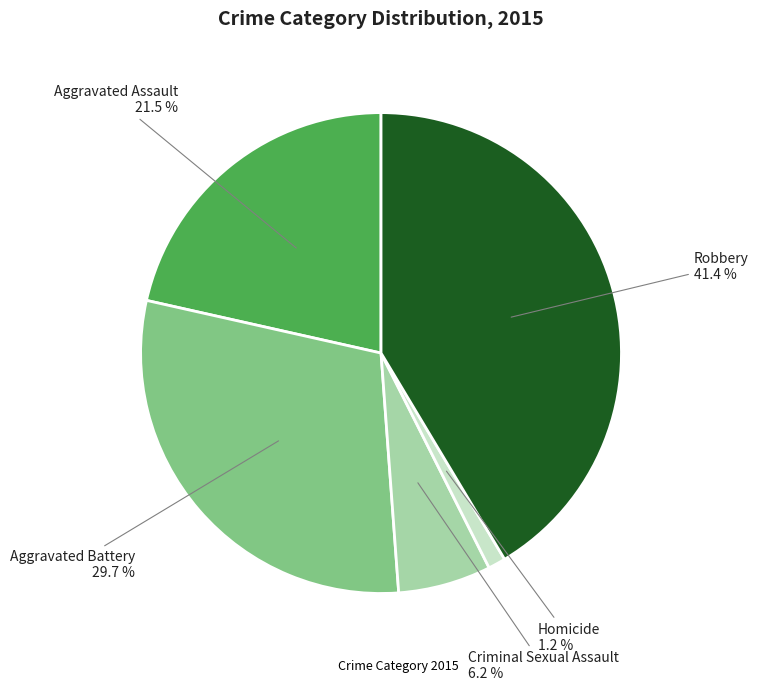

Is there any slice that represents more than half of the pie?

No